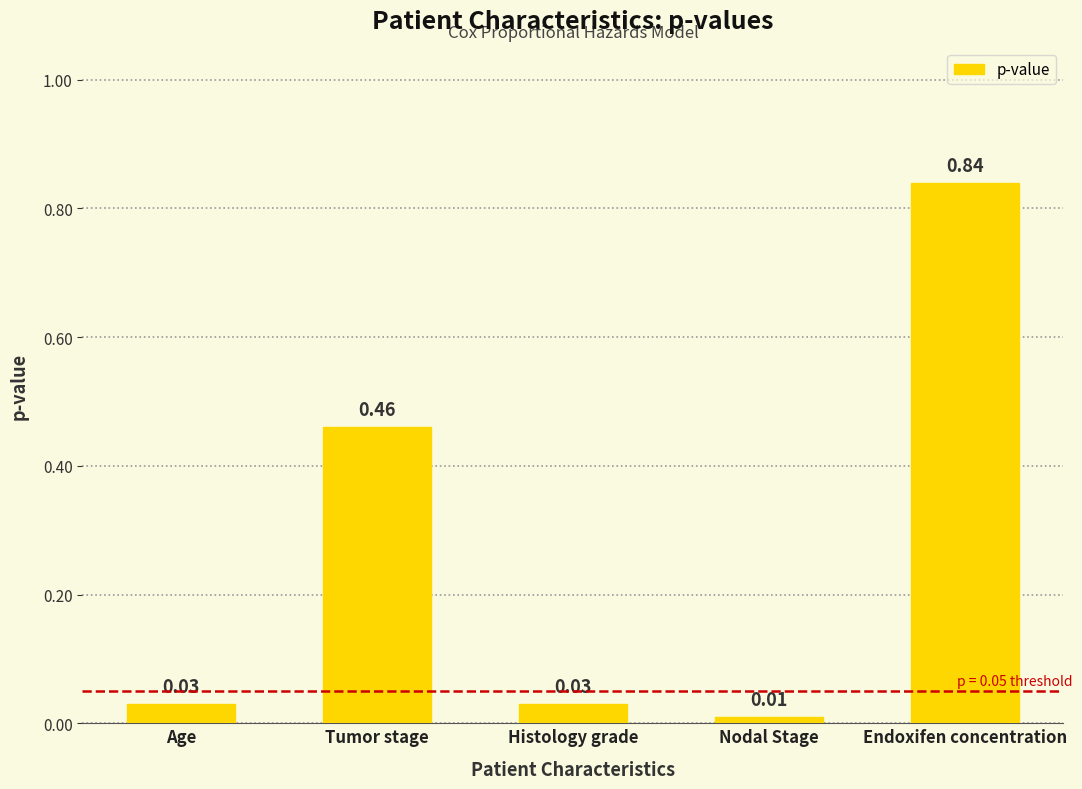

How many distinct data groups are displayed?

1